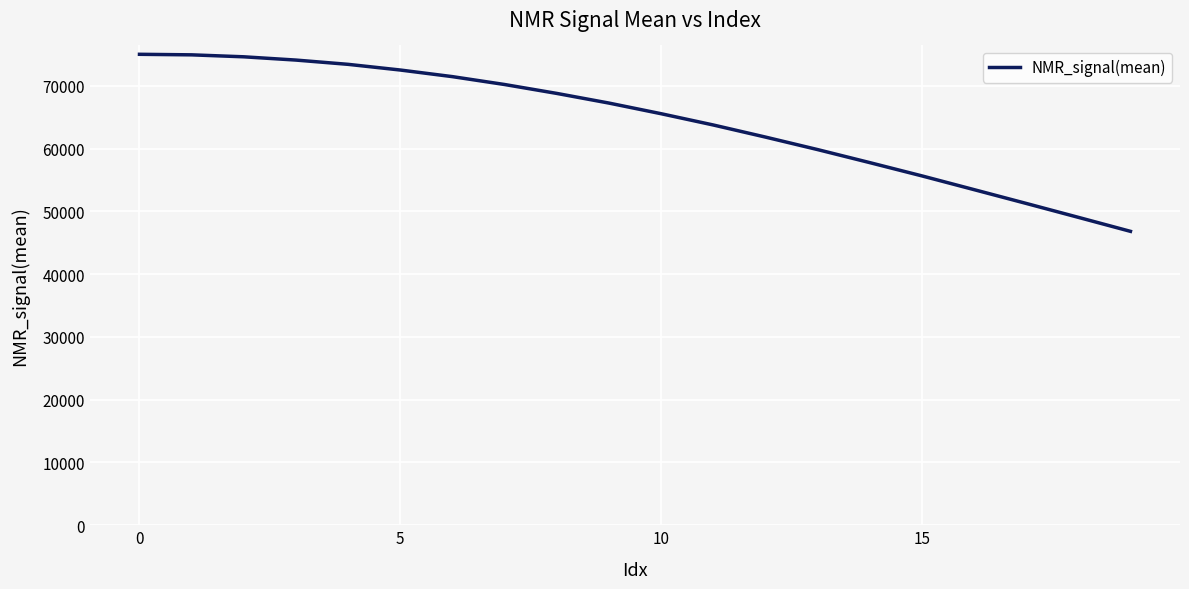

What is the sum of all values?

1287361.1